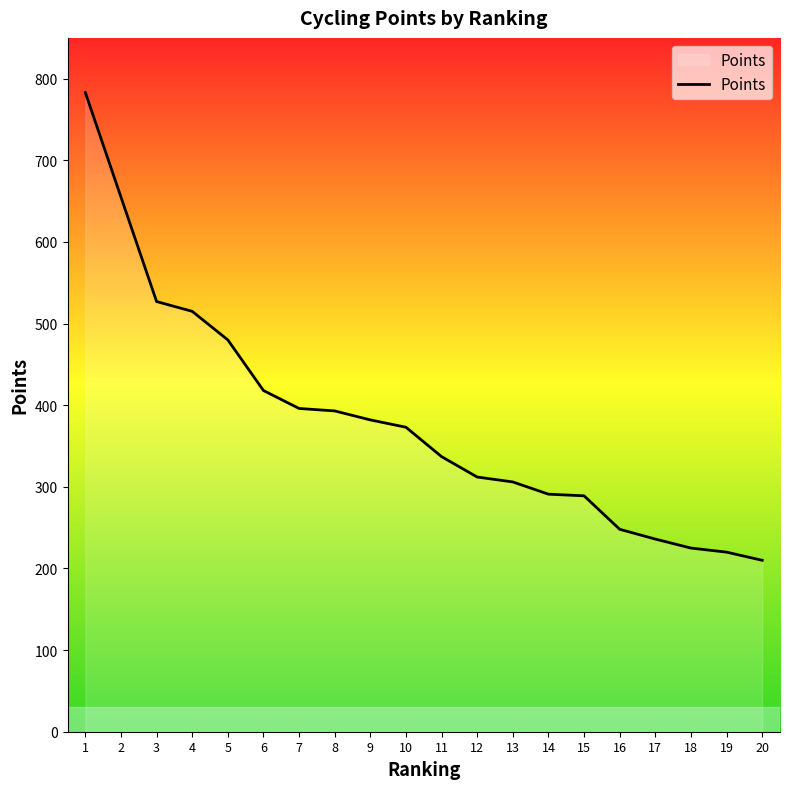

Read the value at 13.

306